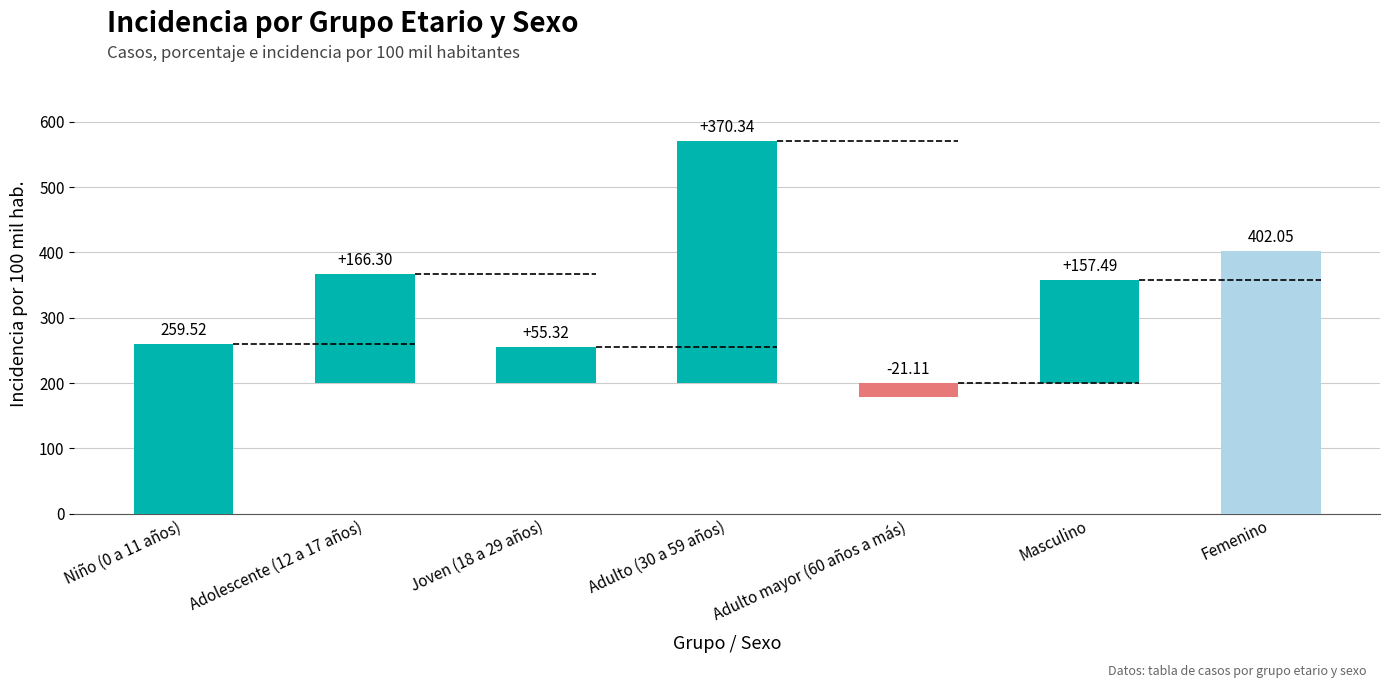

What is the label of the 1st bar from the right?

Femenino